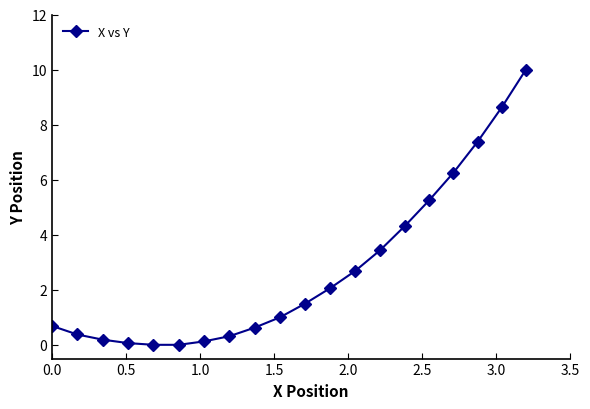

What is the difference between the maximum and second lowest values?

10.0